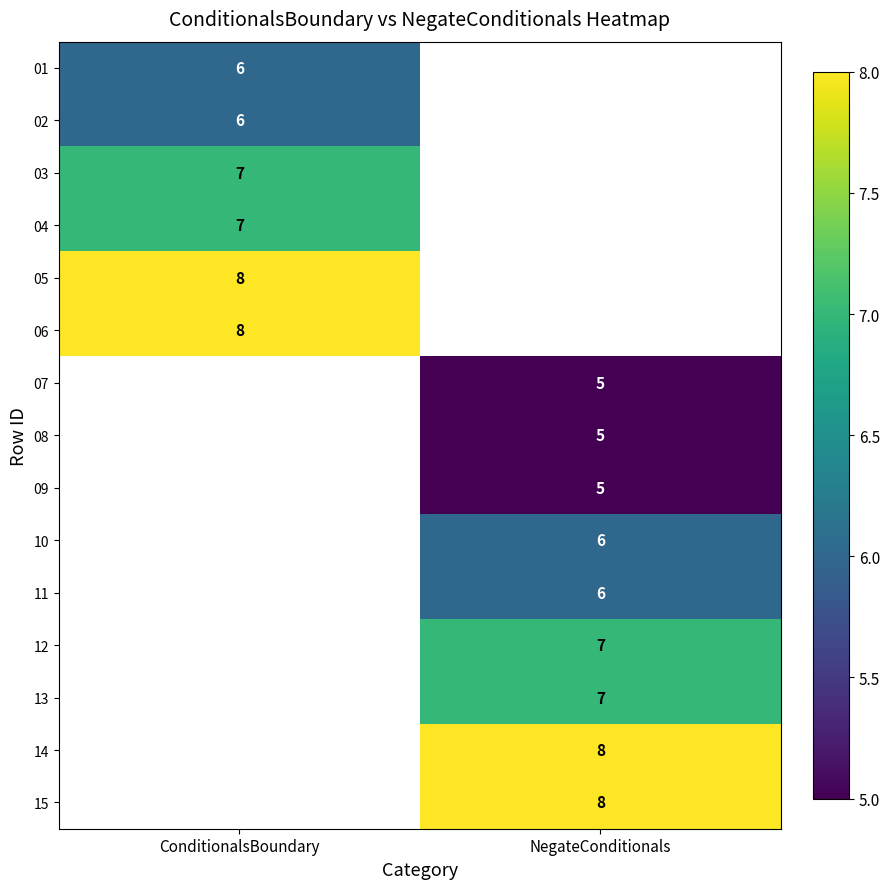

Is it true that 08 equals 1 at NegateConditionals?

False